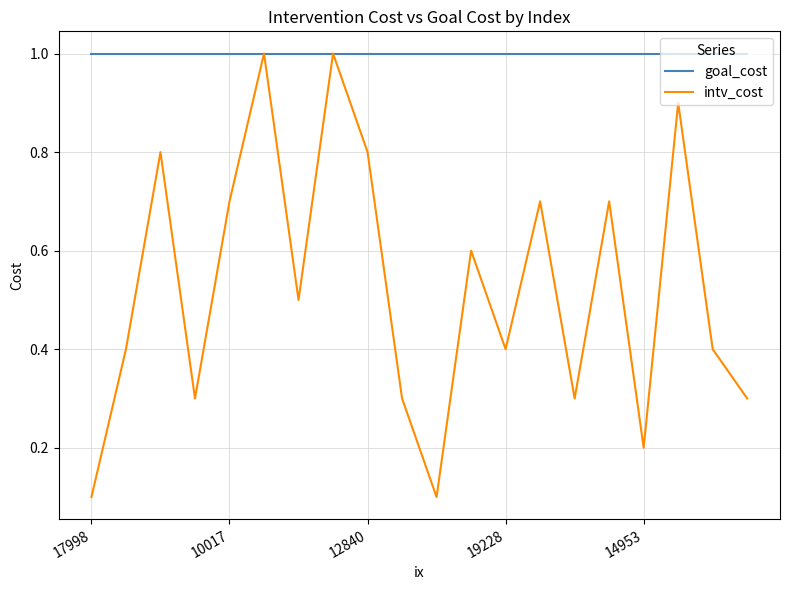

List the series in order of their overall mean, lowest first.

intv_cost, goal_cost